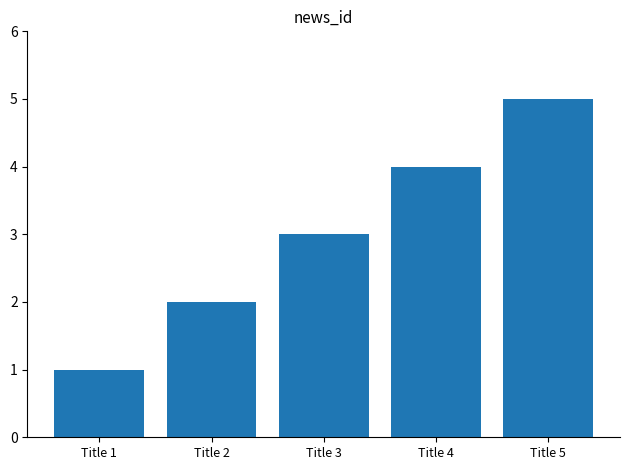

Which label corresponds to the smallest value in the chart?

Title 1